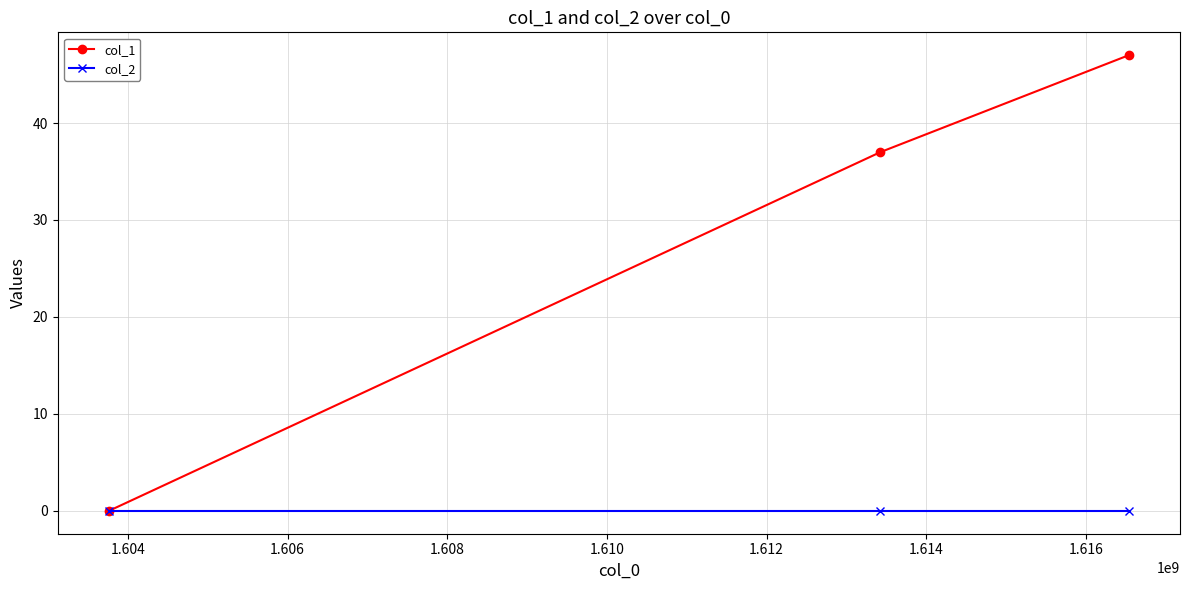

List the series in order of their peak value, highest first.

col_1, col_2